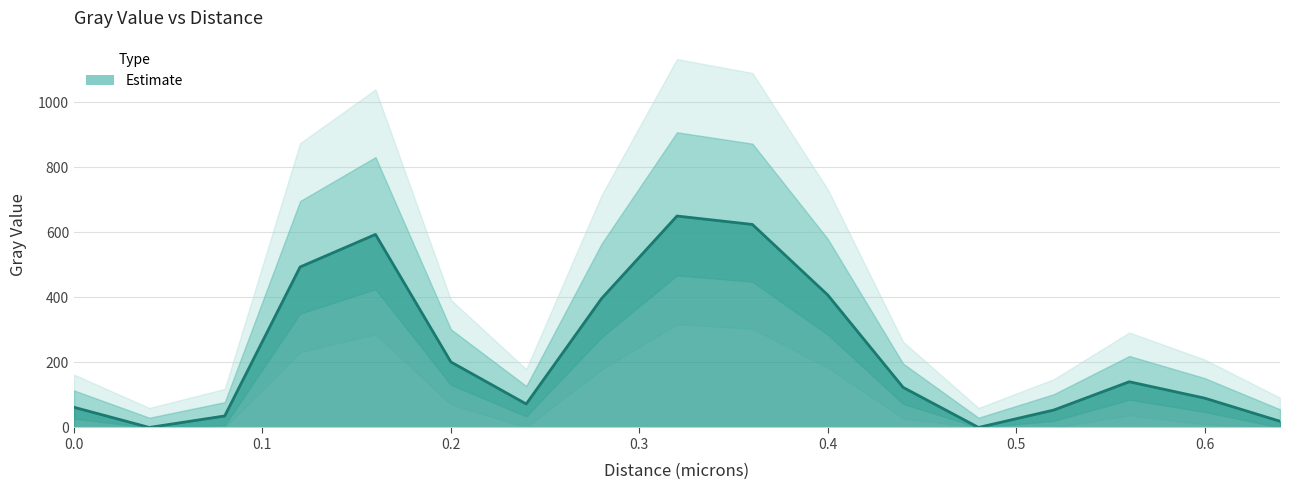

Is it true that the value at 0.2 is 352.6?

False